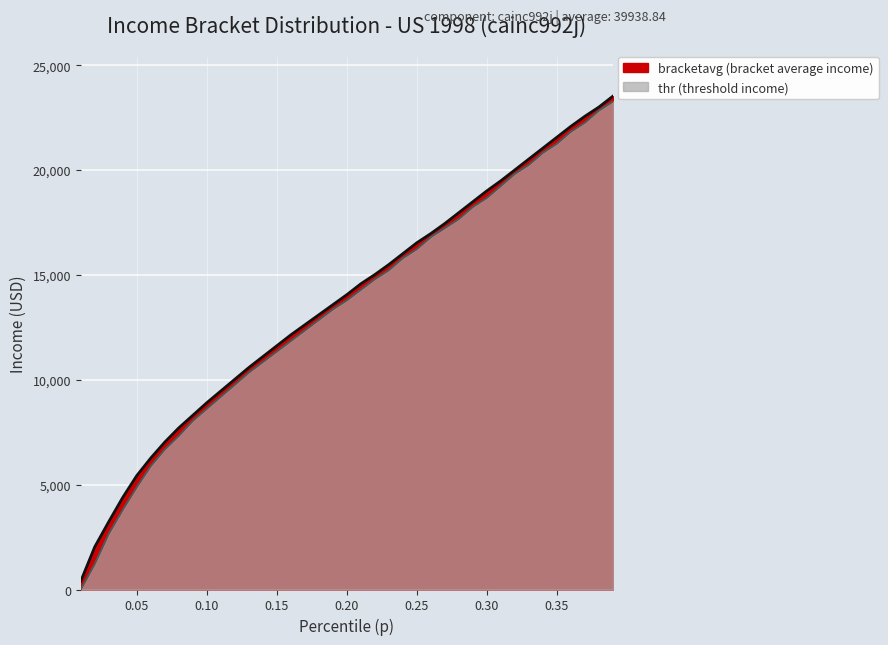

What value does the thr series have at 0.28?

17666.9